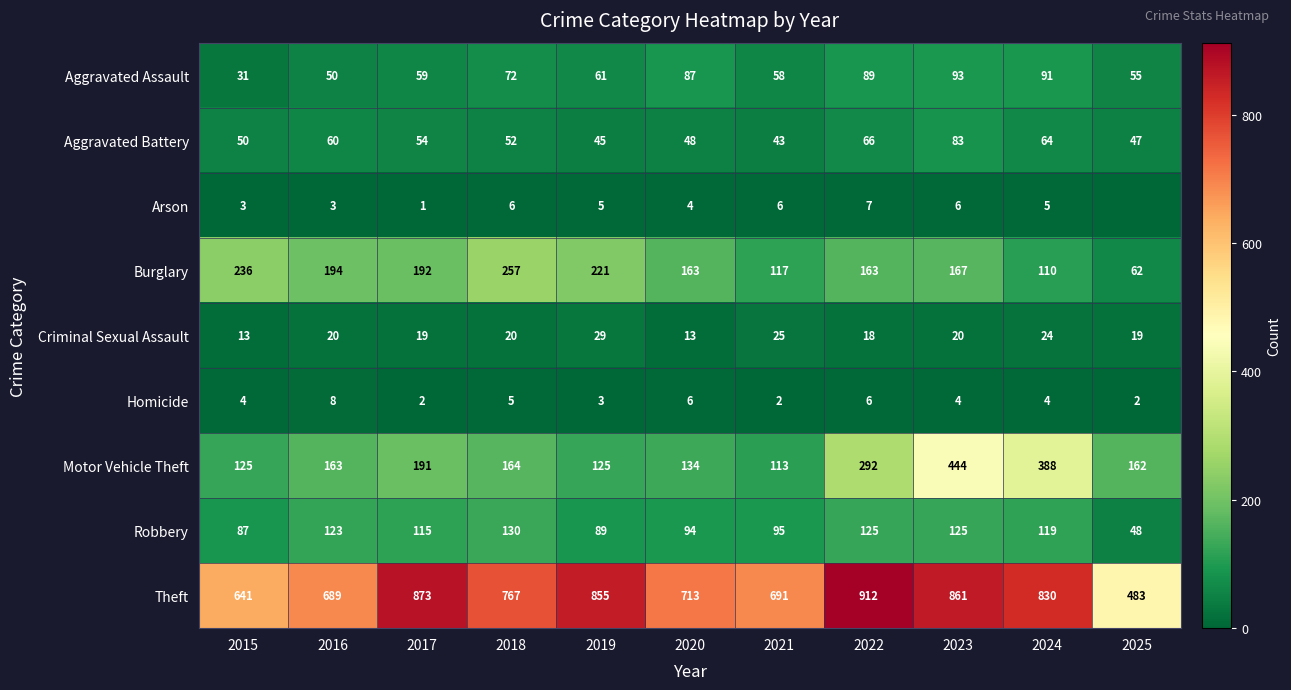

At 2016, list the series in order from smallest to largest.

Arson, Homicide, Criminal Sexual Assault, Aggravated Assault, Aggravated Battery, Robbery, Motor Vehicle Theft, Burglary, Theft